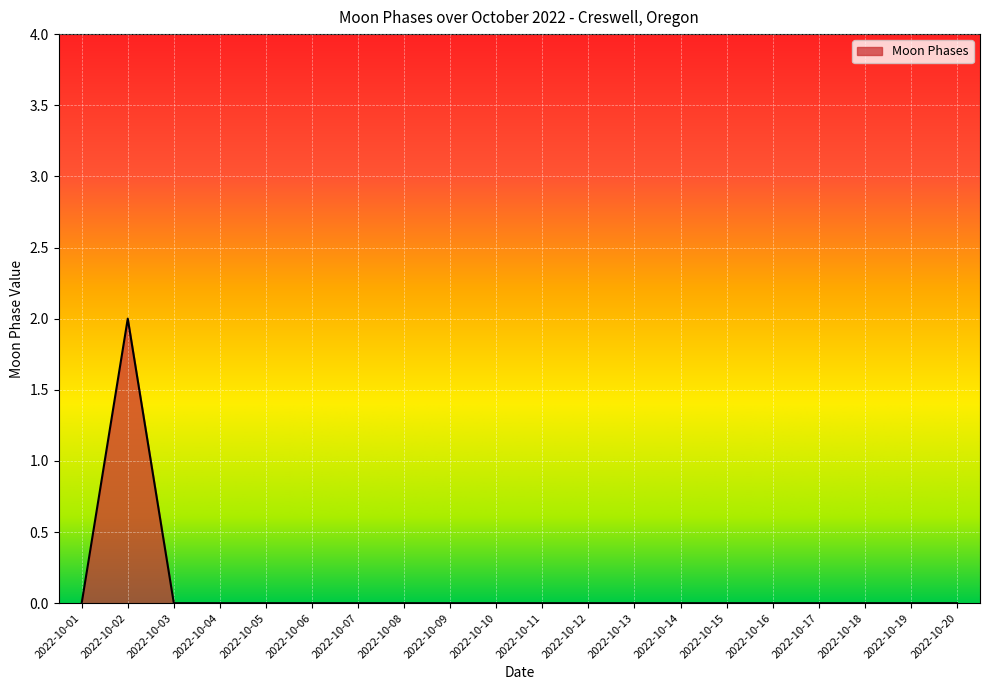

The chart shows a value of 1 at 2022-10-11. True or false?

False